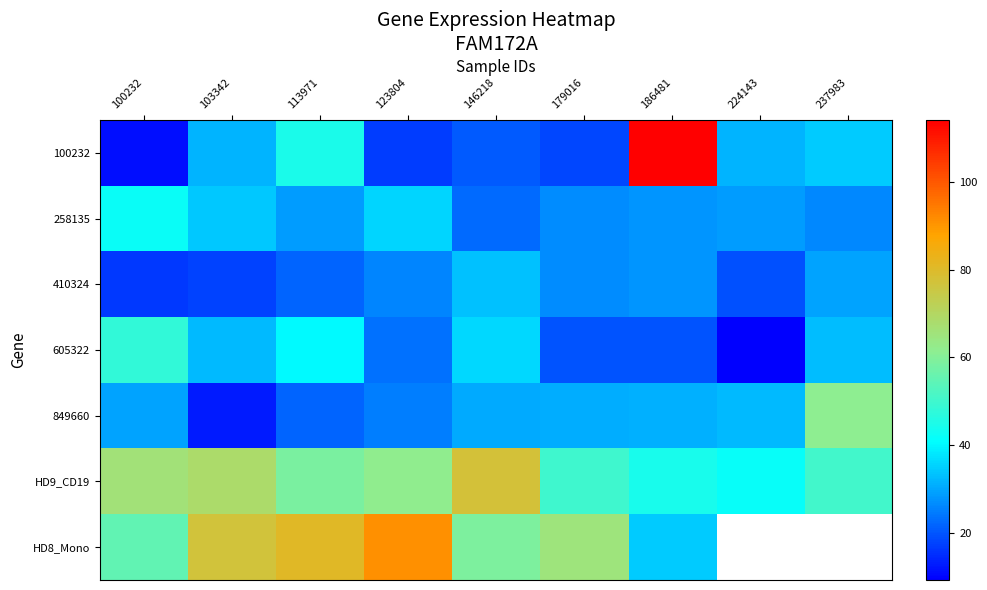

At how many categories does at least one series exceed 26?

9